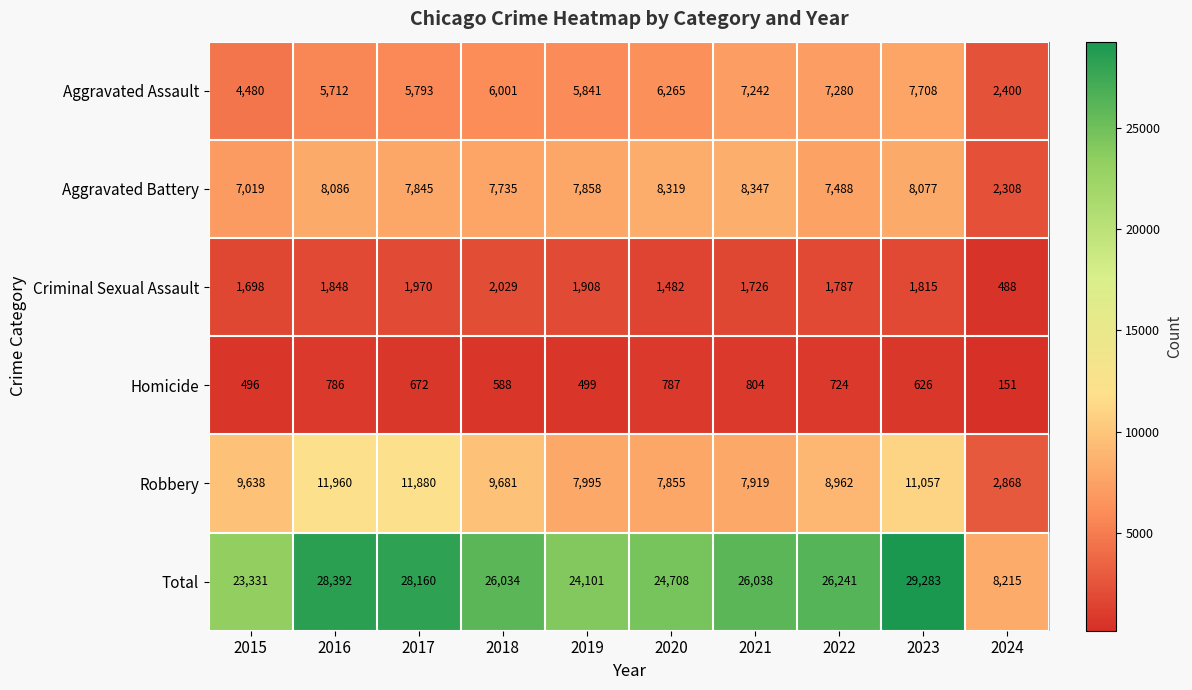

Is it true that Total equals 29283 at 2023?

True